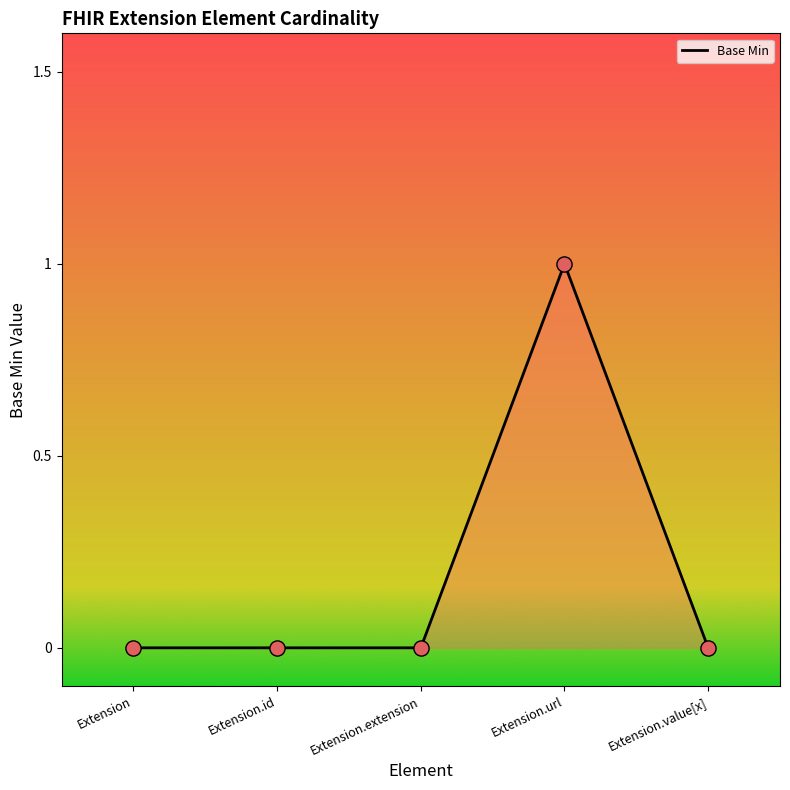

Between Extension.extension and Extension.url, which is larger?

Extension.url